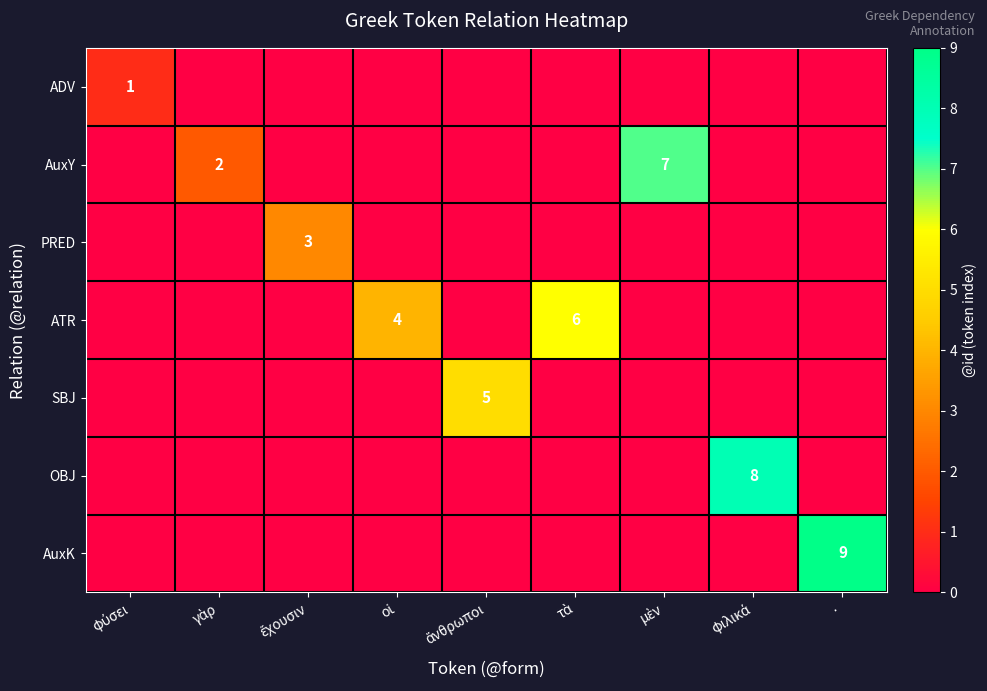

Where is ATR nearest to the value 3?

οἱ